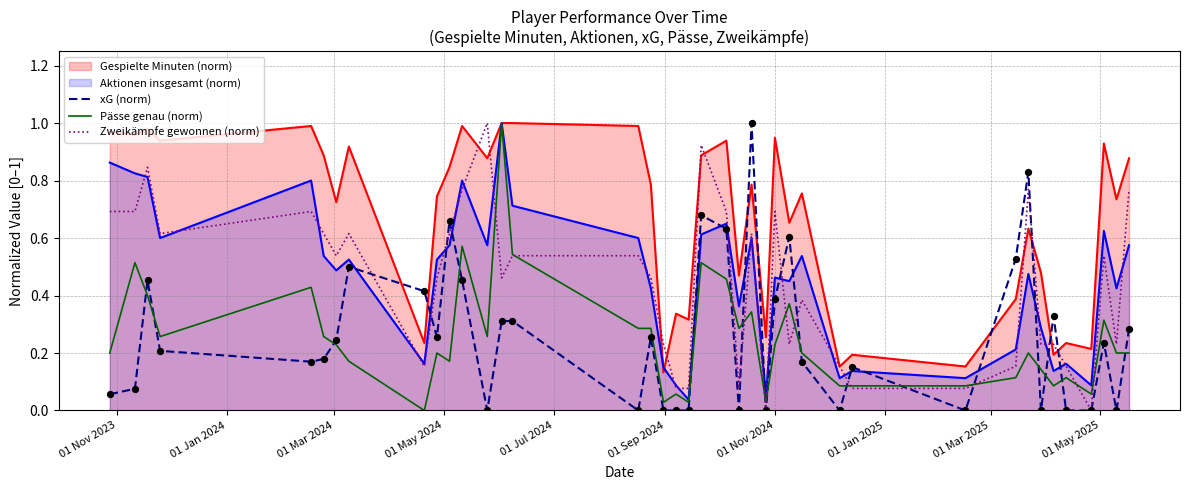

True or false: xG (norm) and Gespielte Minuten (norm) intersect in this chart.

True